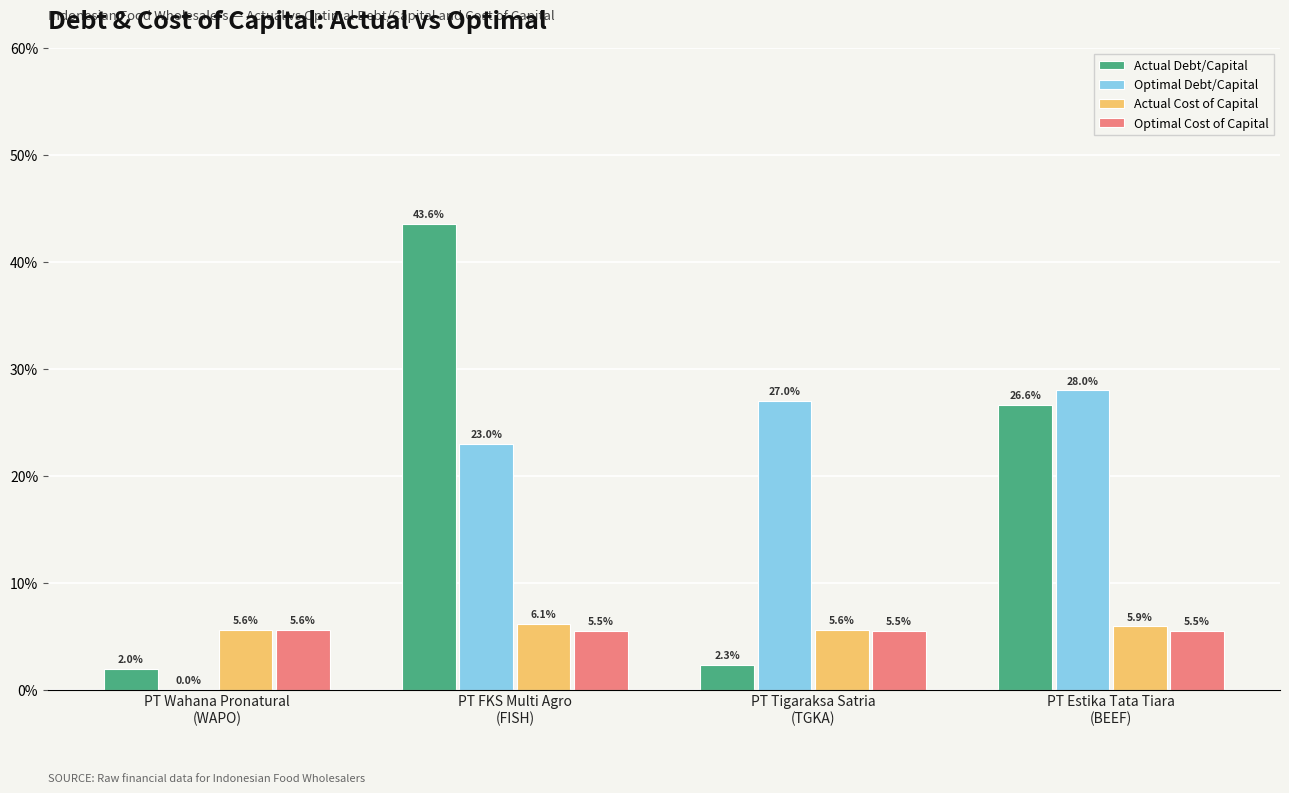

Are the bars grouped side by side (vs. stacked)?

Yes